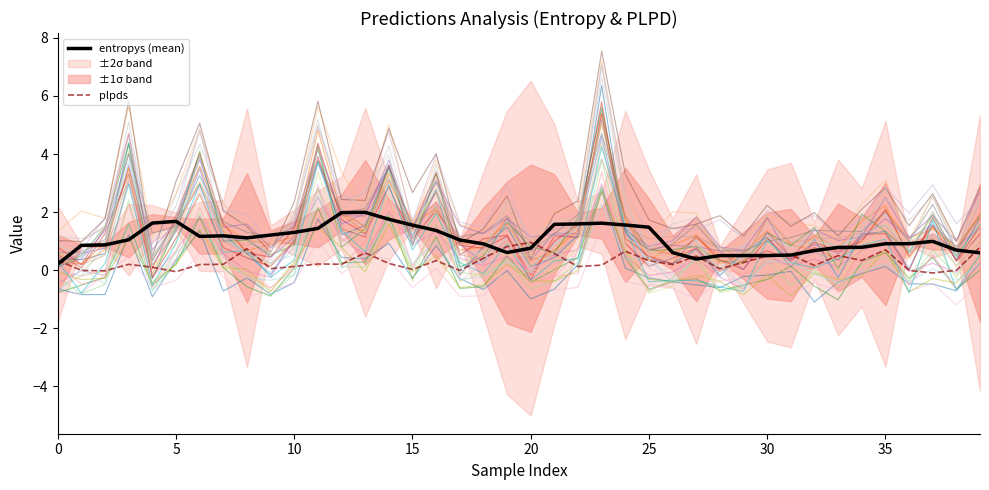

Is this an area chart (filled region under the line)?

No